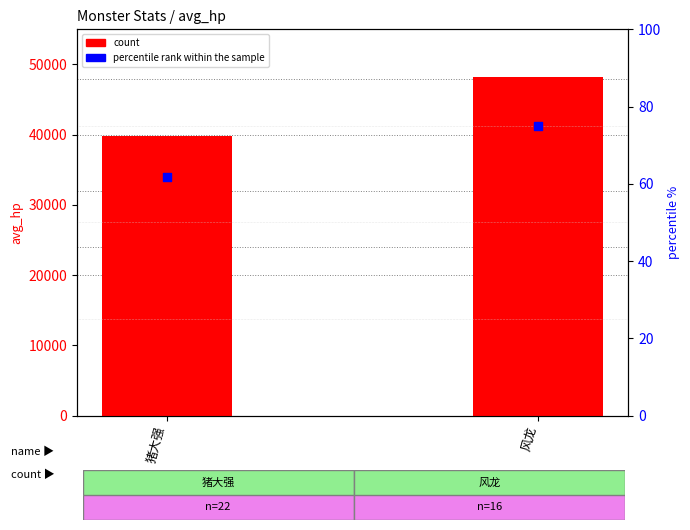

At which category is the sum across all series the highest?

风龙